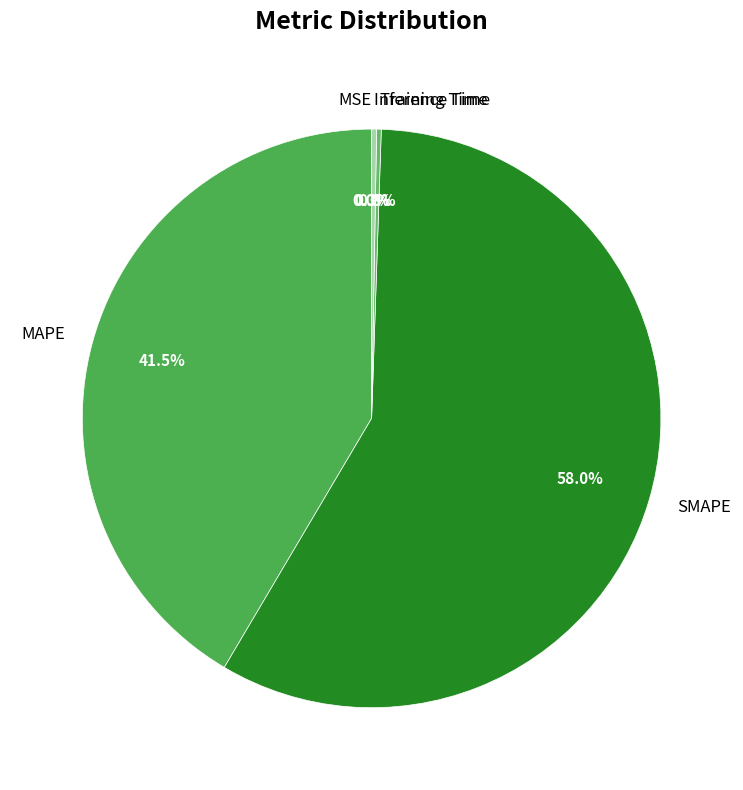

What is the largest slice in the pie chart?

SMAPE